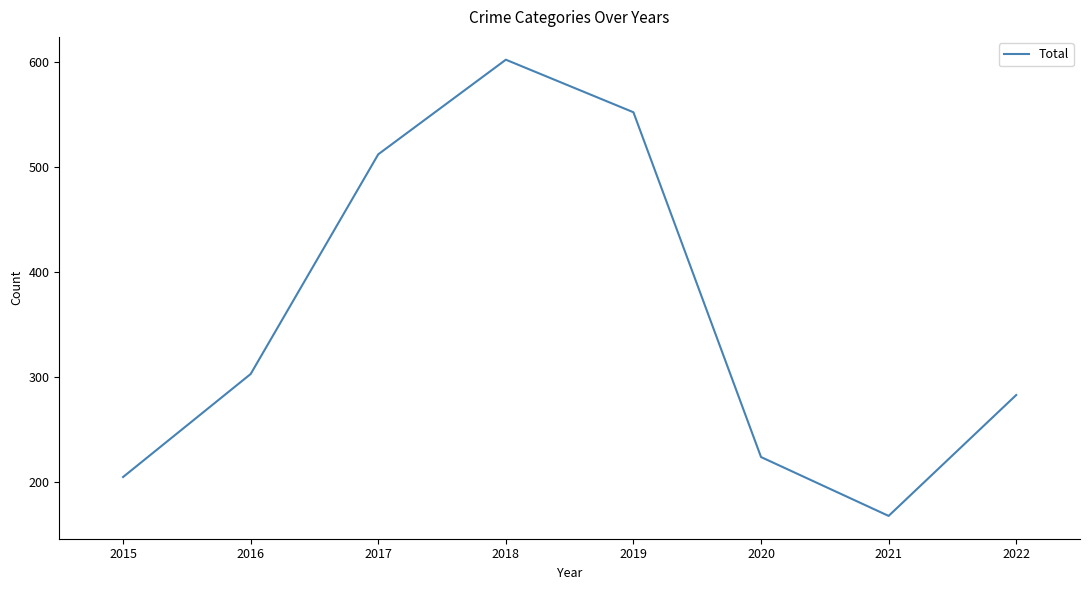

What is the ratio of the value at 2018 to the value at 2019?

1.1